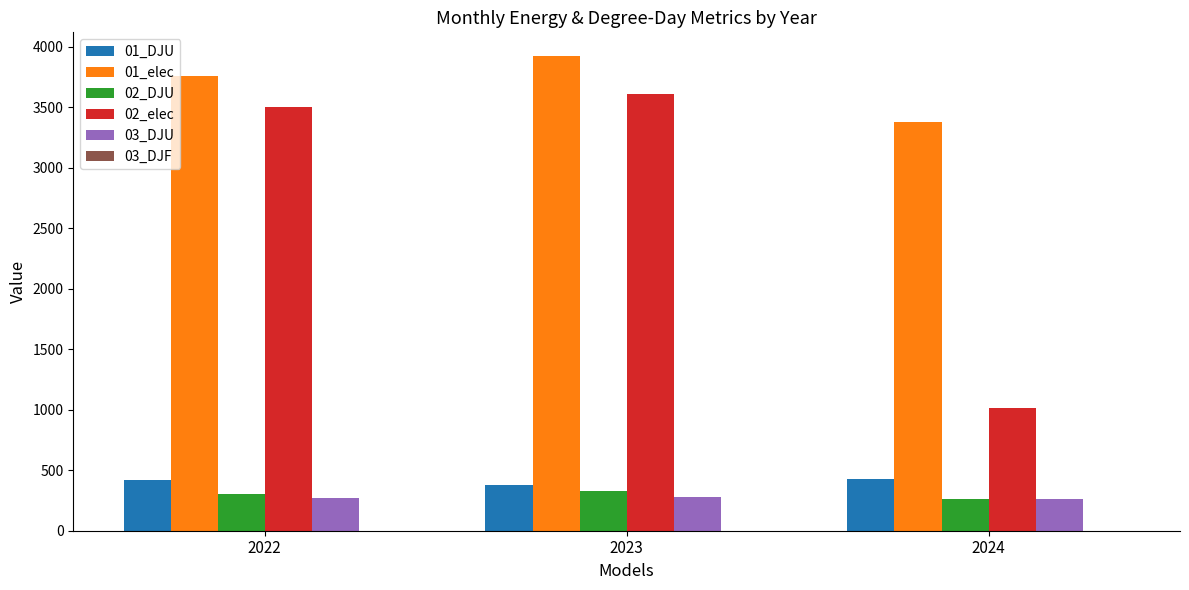

Which series has the largest total across all categories?

01_elec